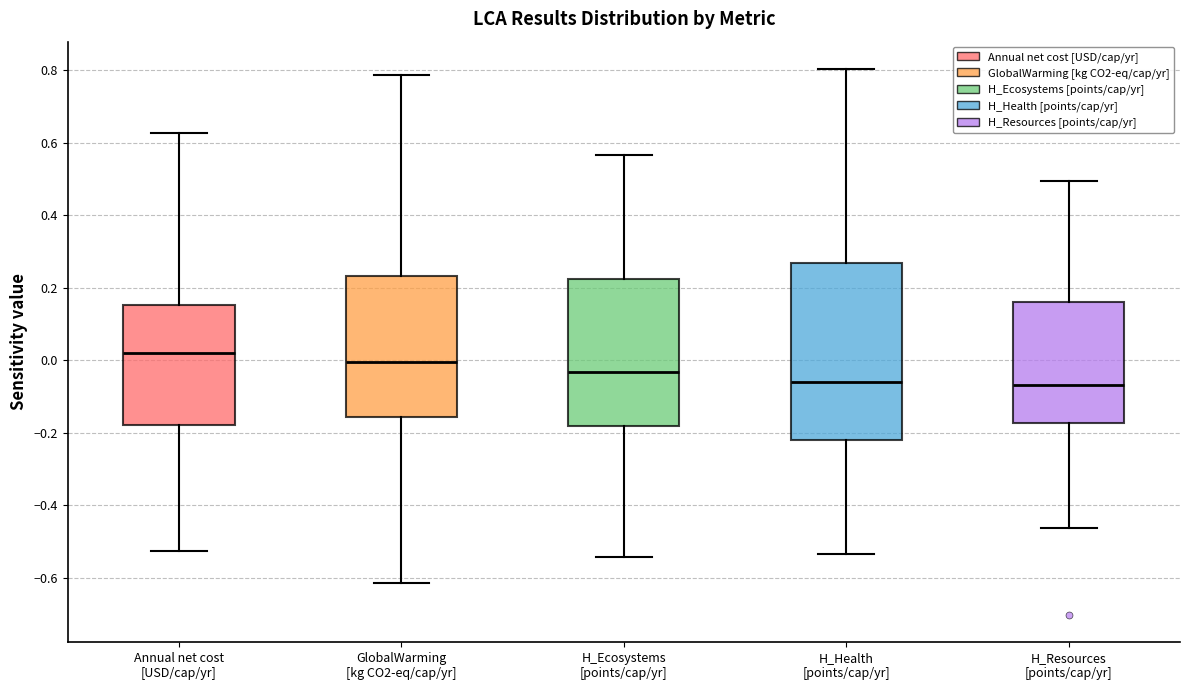

Reading left to right, transcribe this box plot: for each box, give where its median line is, the range the box spans, and where its two whiskers end, as read against the y-axis. The values are not printed on the chart, so give them approximately, as read against the axis.

Annual net cost [USD/cap/yr]: median 0.02, box -0.18 to 0.16, whiskers -0.52 to 0.62
GlobalWarming [kg CO2-eq/cap/yr]: median 0.00, box -0.16 to 0.24, whiskers -0.62 to 0.78
H_Ecosystems [points/cap/yr]: median -0.04, box -0.18 to 0.22, whiskers -0.54 to 0.56
H_Health [points/cap/yr]: median -0.06, box -0.22 to 0.26, whiskers -0.54 to 0.80
H_Resources [points/cap/yr]: median -0.06, box -0.18 to 0.16, whiskers -0.46 to 0.50